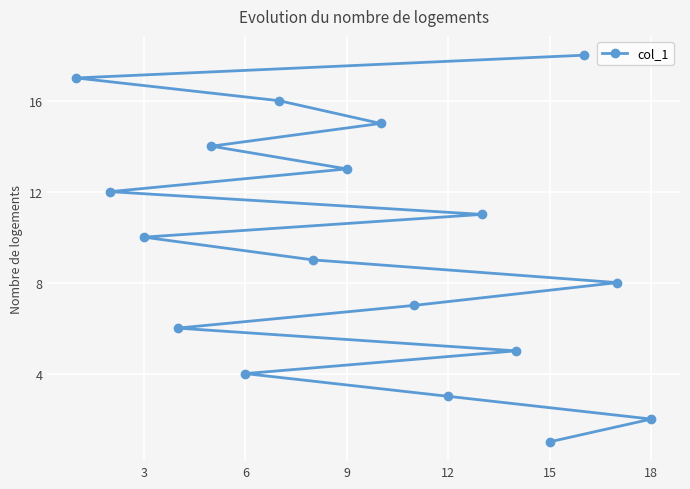

What is the greatest value displayed?

18